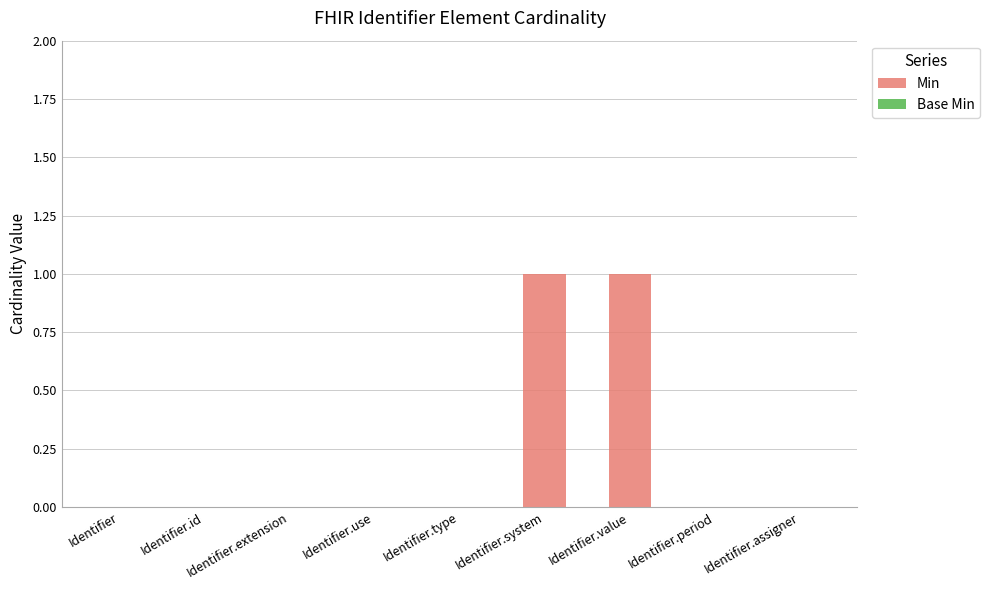

Which has a higher value, Identifier.system or Identifier.id?

Identifier.system